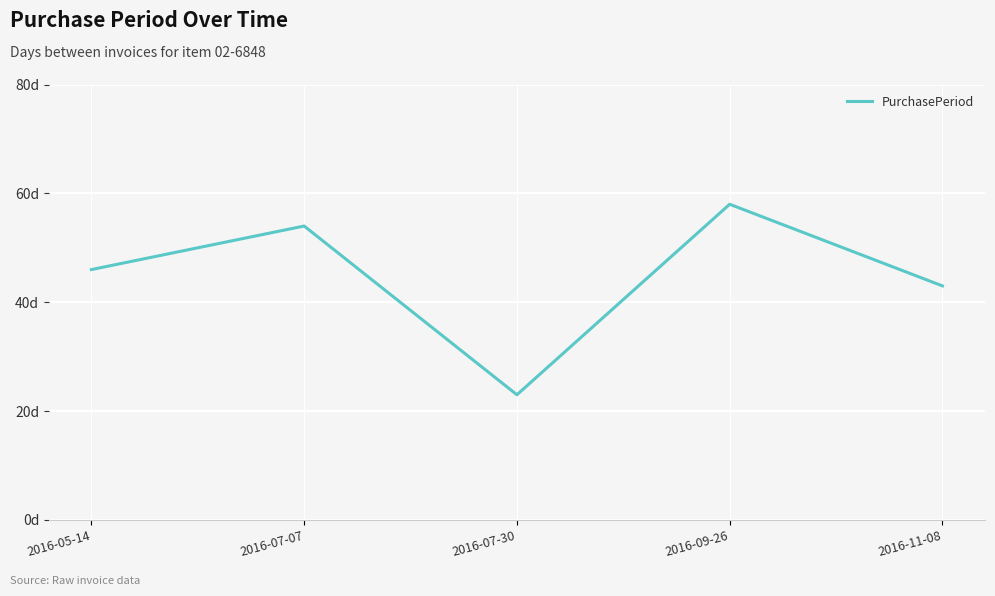

How many data points does each series have?

5